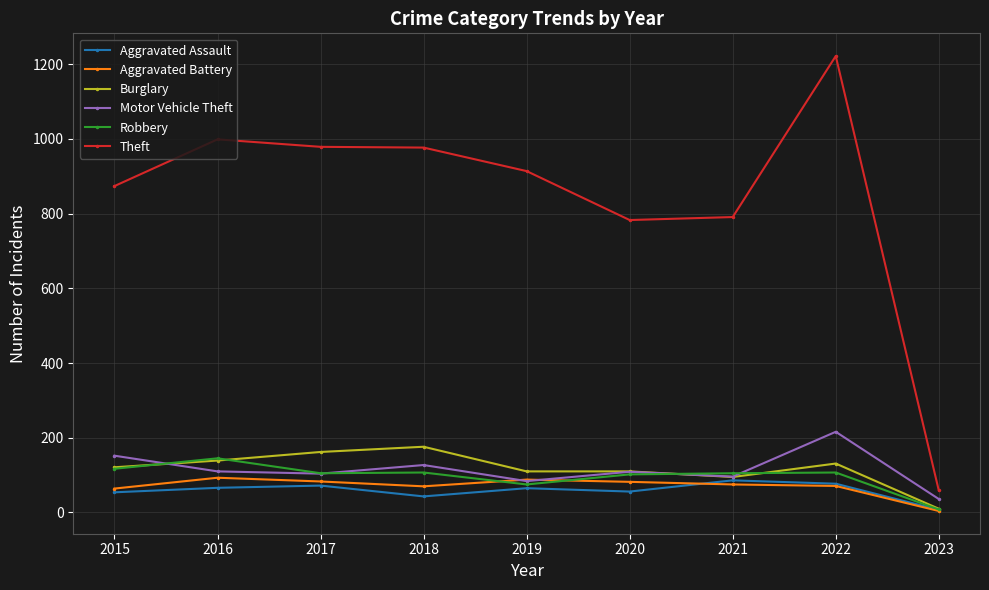

What is the highest value of the Aggravated Assault series?

86